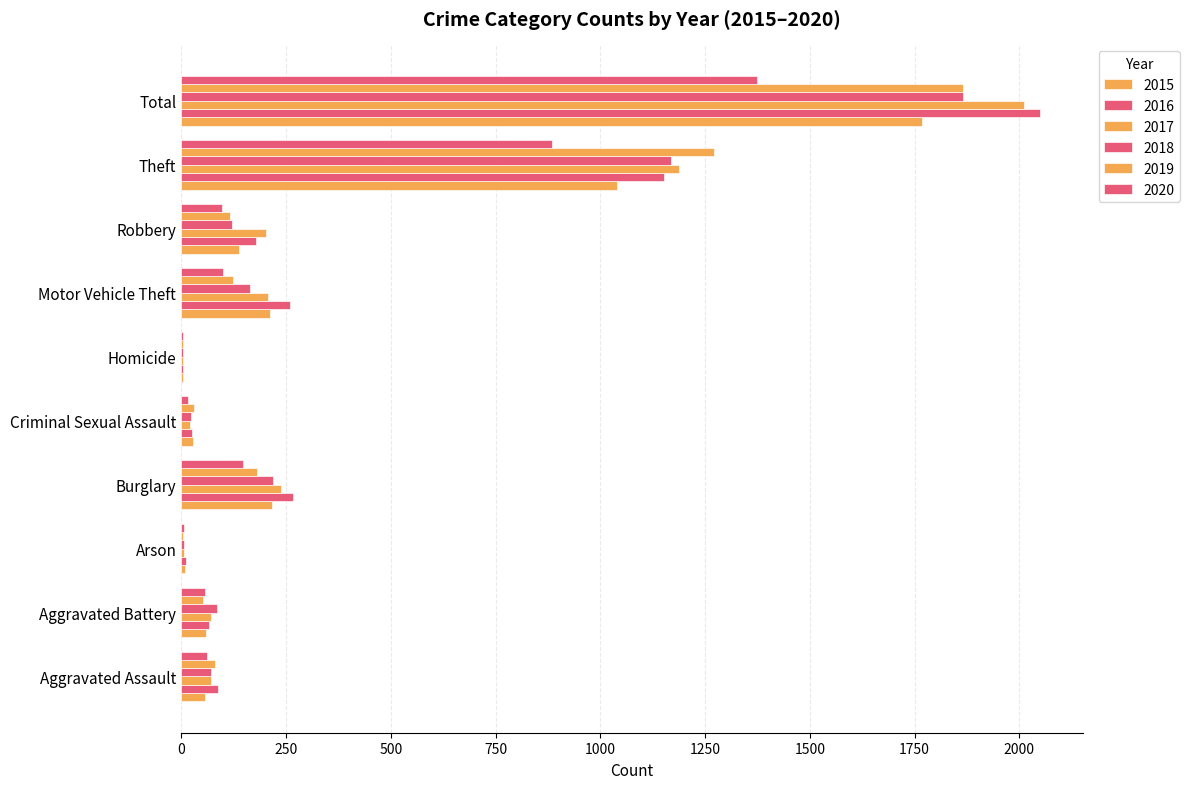

At how many categories does at least one series exceed 304?

2